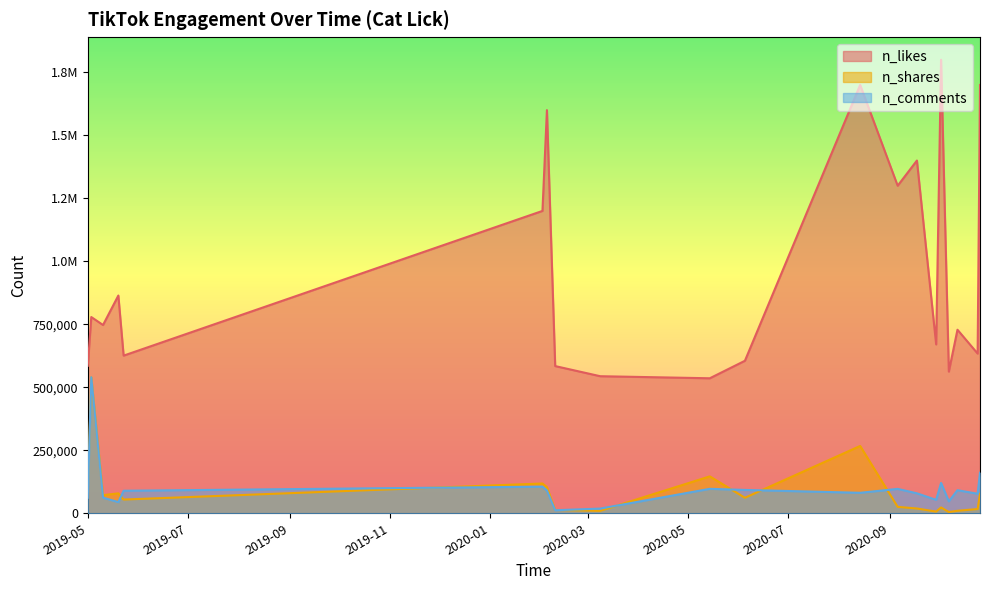

At 1556836110, list the series in order from largest to smallest.

n_likes, n_shares, n_comments